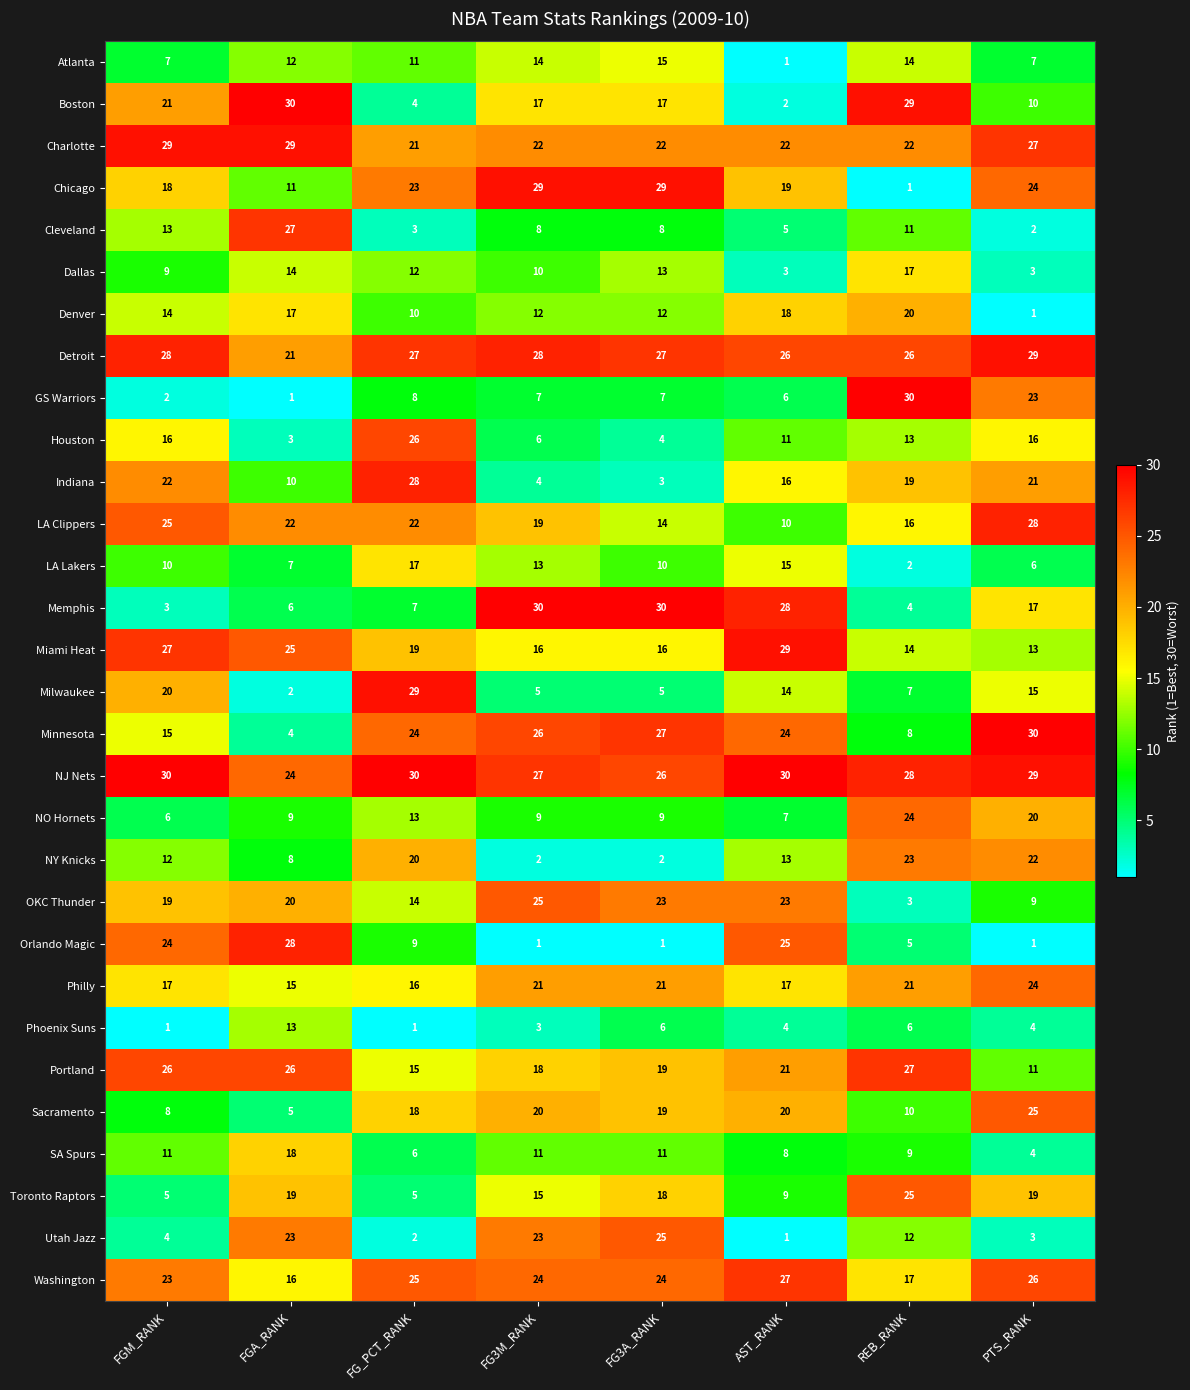

True or false: SA Spurs has a value of 8 at AST_RANK.

True